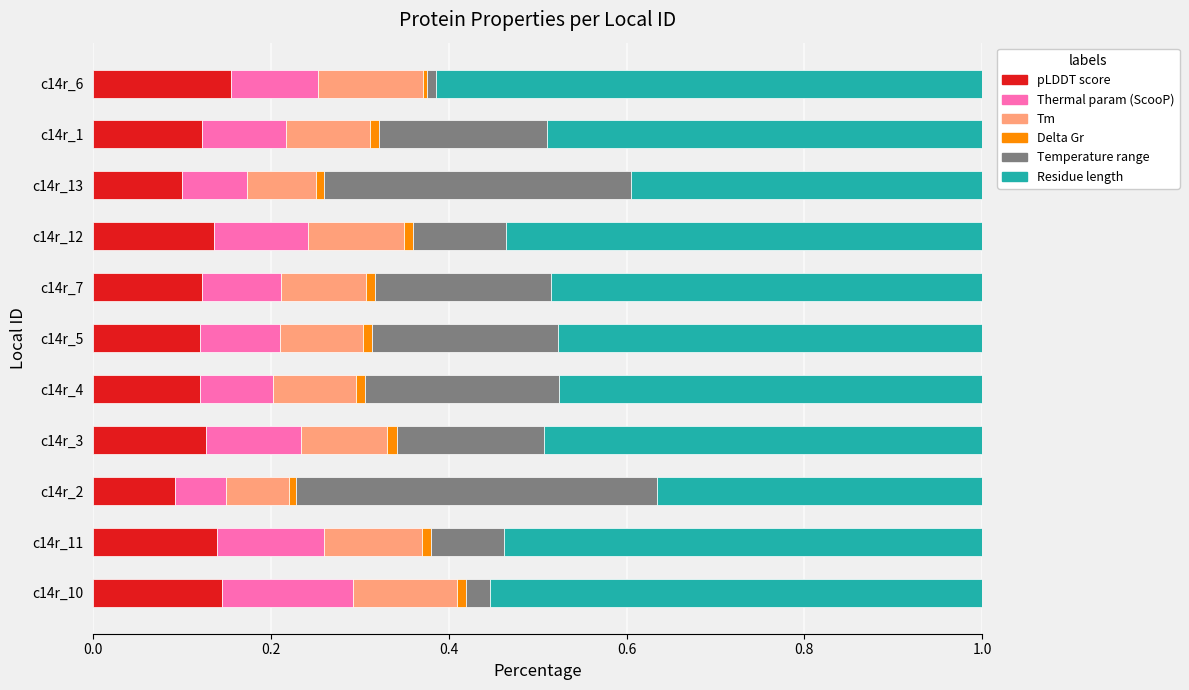

What are all the series names shown in the legend?

pLDDT score, Thermal param (ScooP), Tm, Delta Gr, Temperature range, Residue length